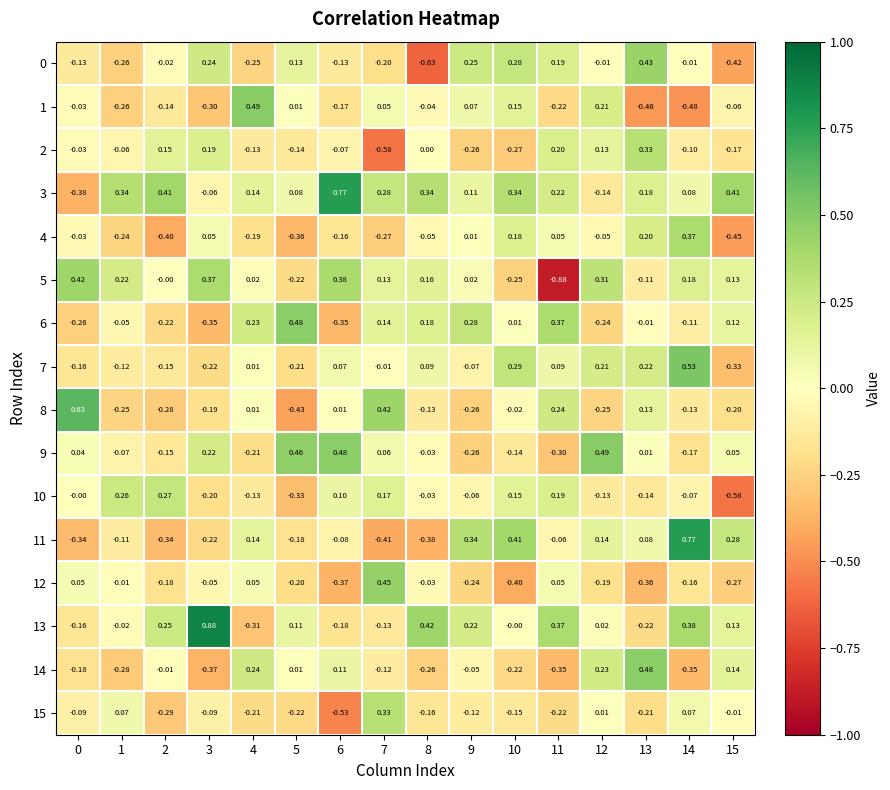

Is the value of 10 at 1 greater than the value of 11 at 12?

Yes